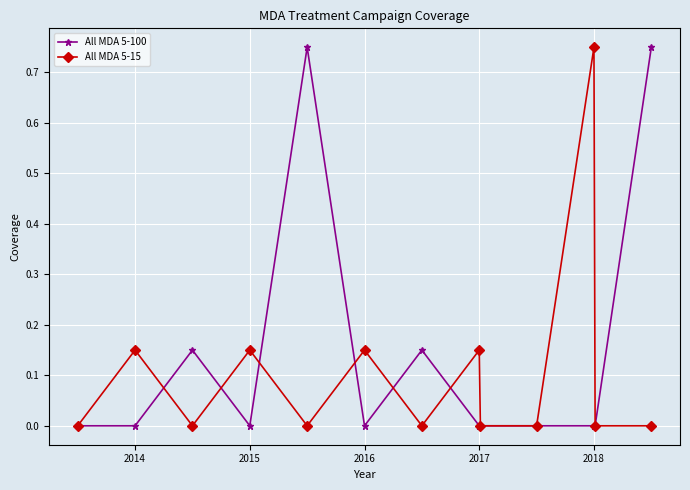

Rank the series by their average value, from lowest to highest.

All MDA 5-15, All MDA 5-100